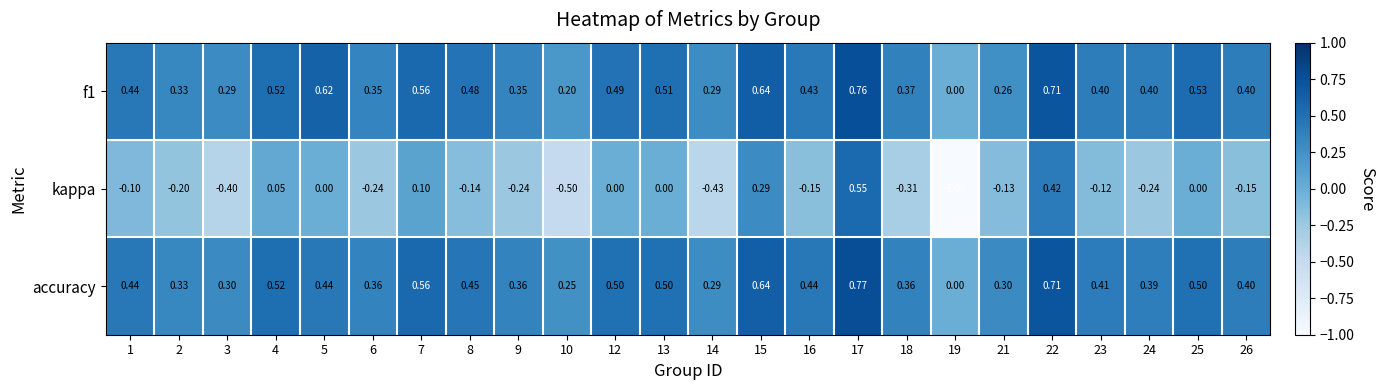

Is the value of f1 at 17 greater than the value of accuracy at 10?

Yes